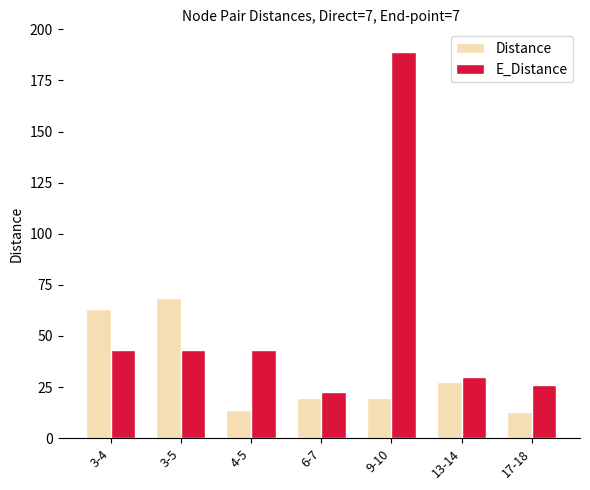

Which category has the highest value across all series?

9-10